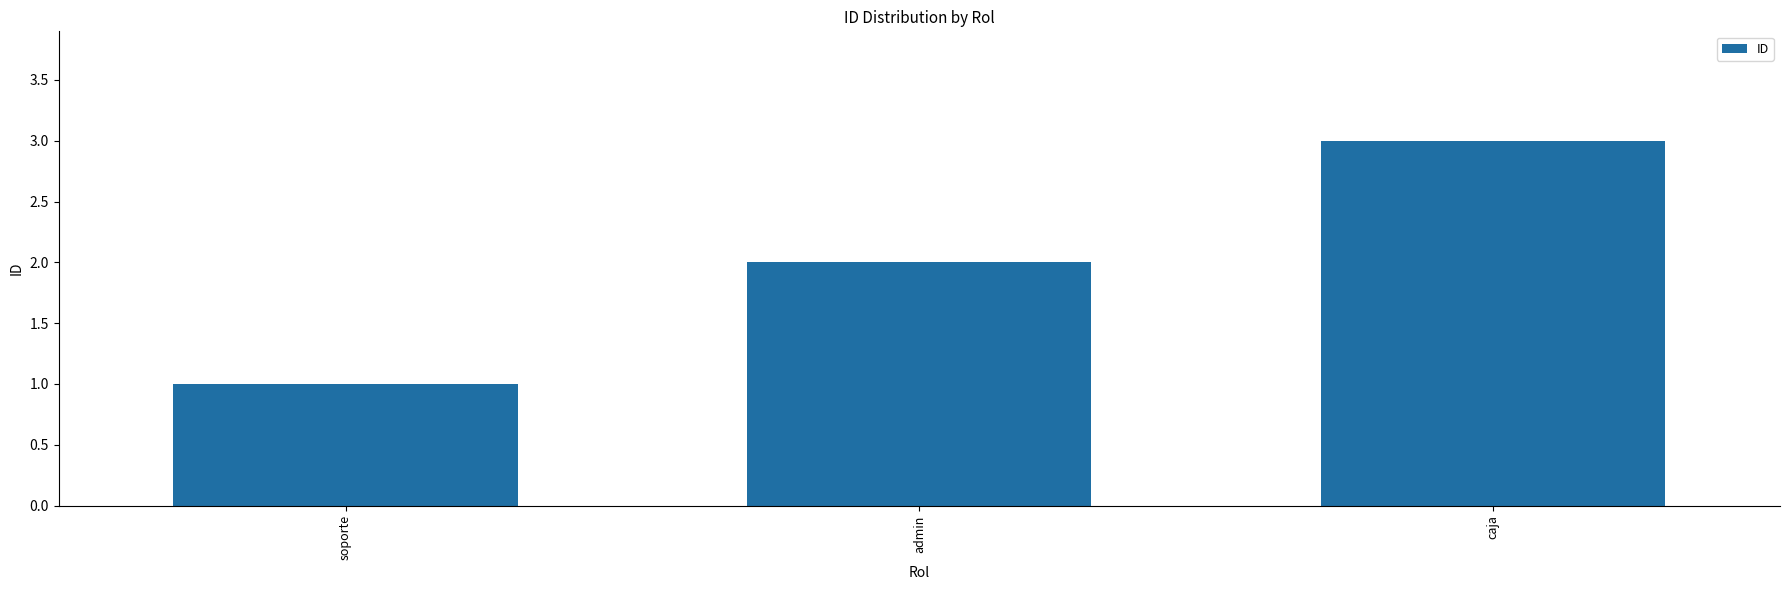

What position from the right is admin?

2